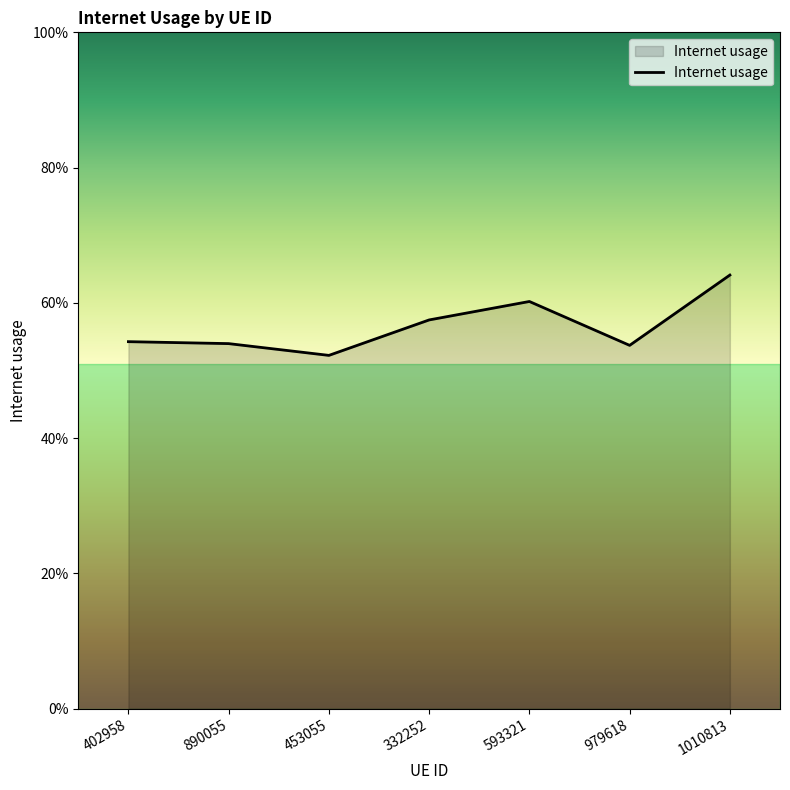

Rank the categories by value from highest to lowest.

1010813, 593321, 332252, 402958, 890055, 979618, 453055